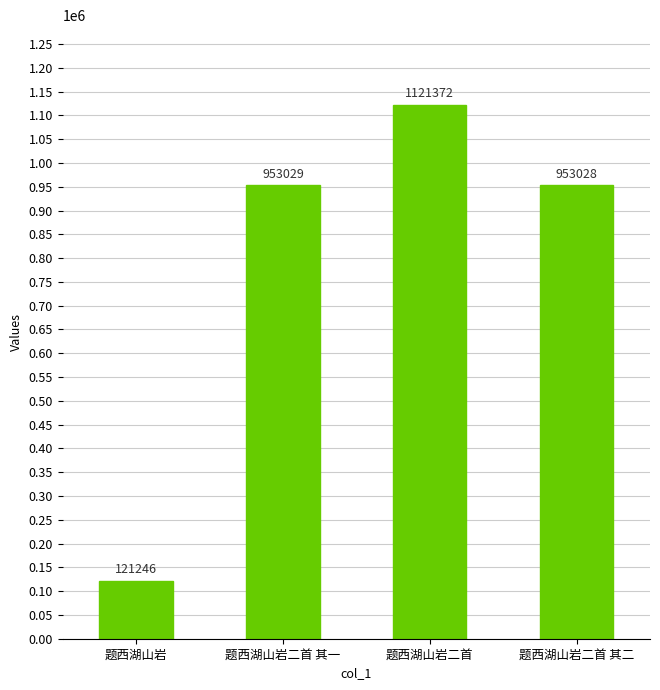

What is the change in value from 题西湖山岩 to 题西湖山岩二首 其二?

+831782